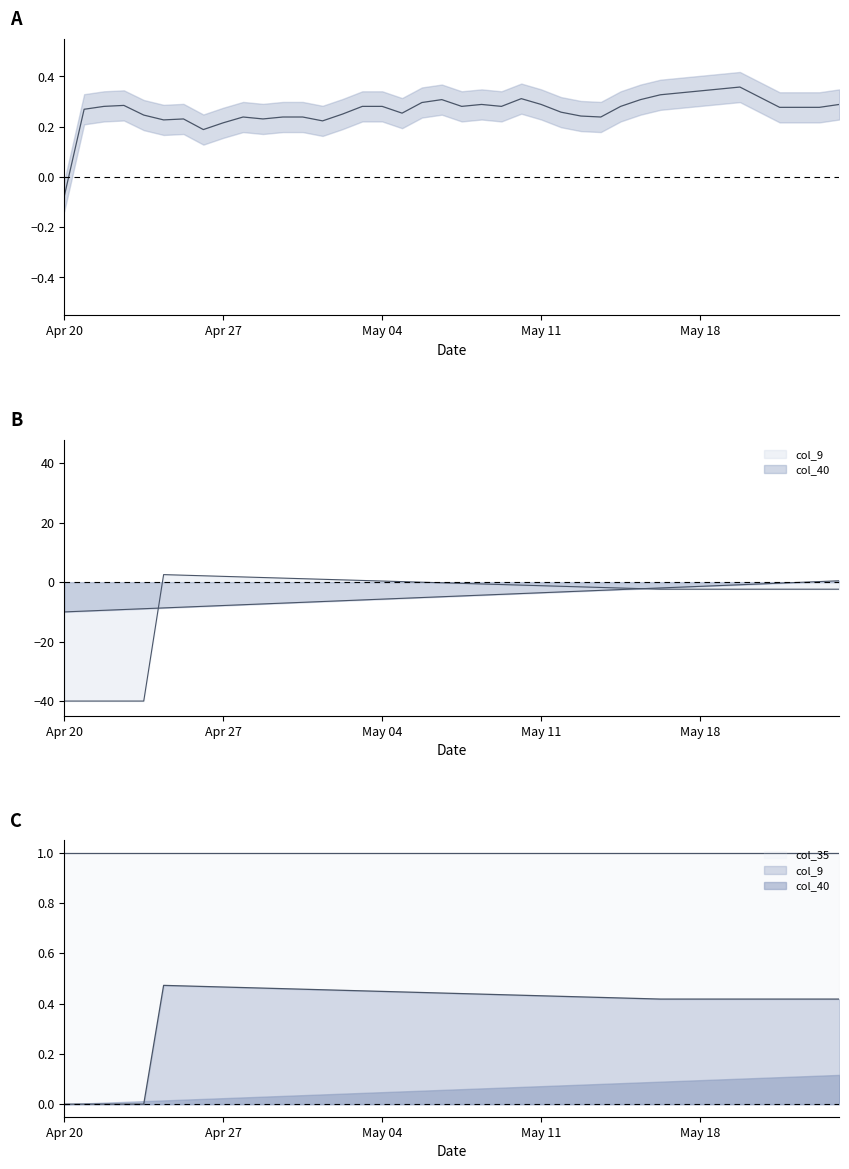

Reading right to left, transcribe all the data shown in this chart.

0.3	0.3	0.3	0.3	0.3	0.4	0.4	0.3	0.3	0.3	0.3	0.3	0.2	0.2	0.3	0.3	0.3	0.3	0.3	0.3	0.3	0.3	0.3	0.3	0.3	0.2	0.2	0.2	0.2	0.2	0.2	0.2	0.2	0.2	0.2	0.2	0.3	0.3	0.3	-0.1